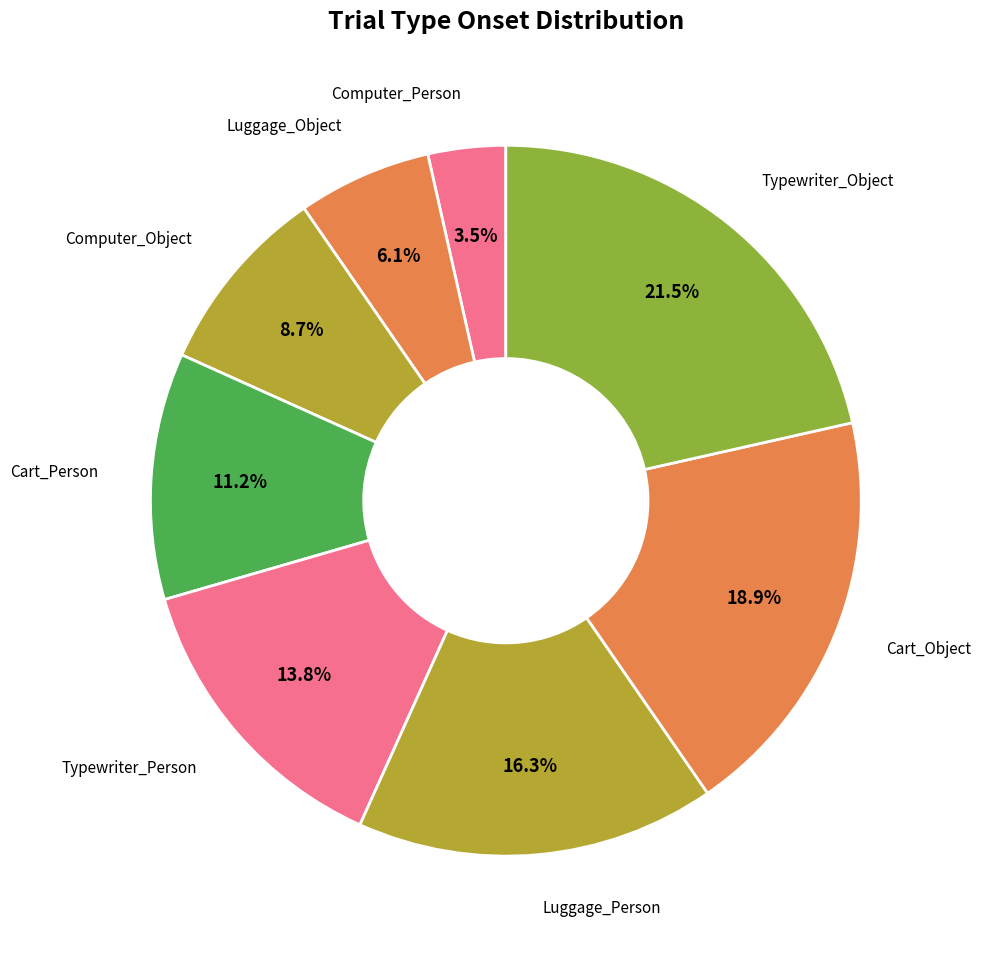

True or false: Cart_Person accounts for 24% of the total.

False